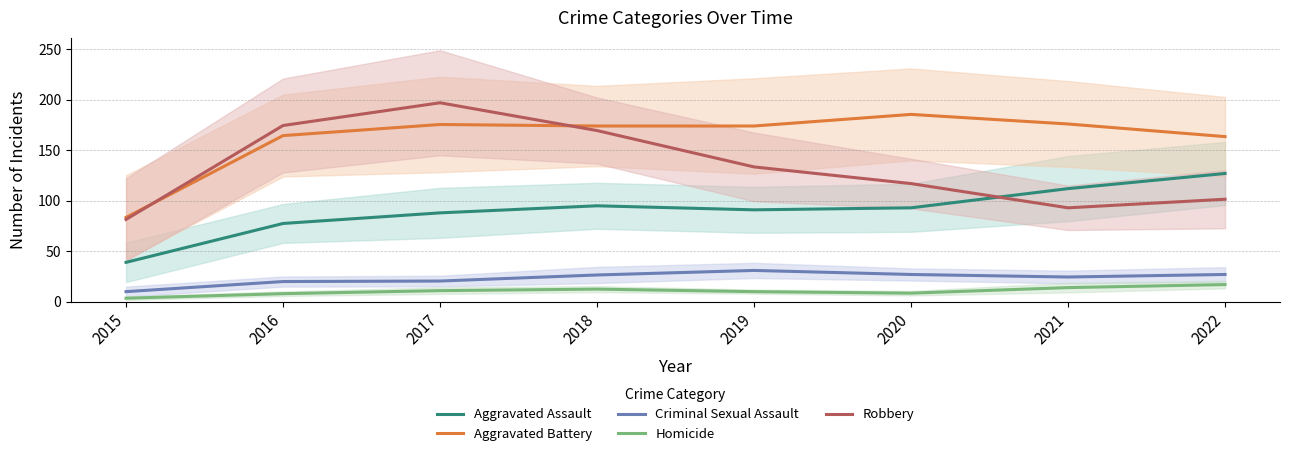

How many categories are shown in the chart?

8